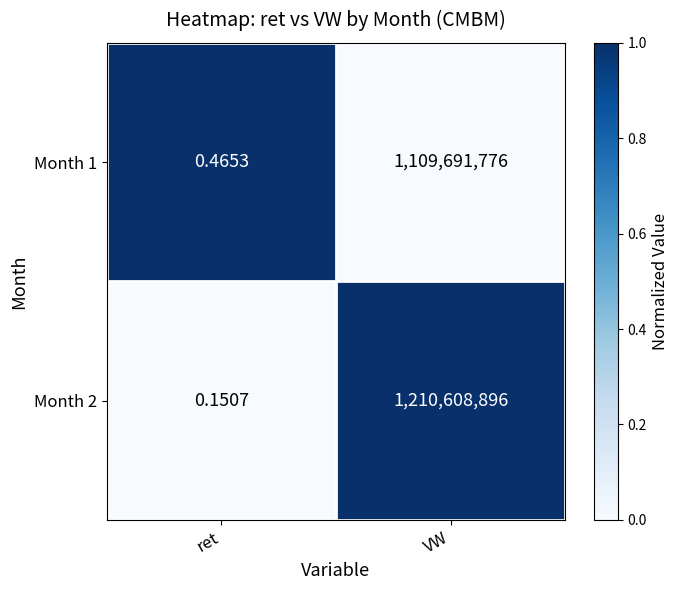

Rank the series by their maximum value, from lowest to highest.

Month 1, Month 2